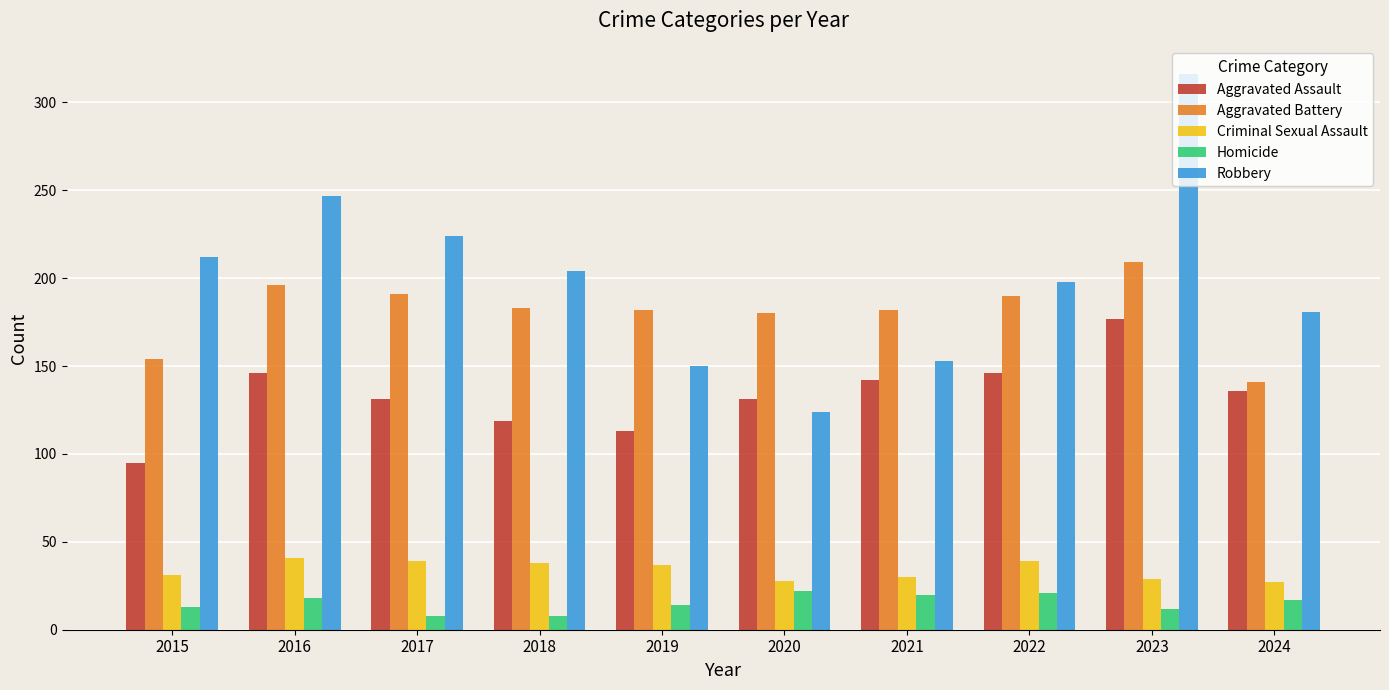

How many data points in Criminal Sexual Assault are less than 37?

5